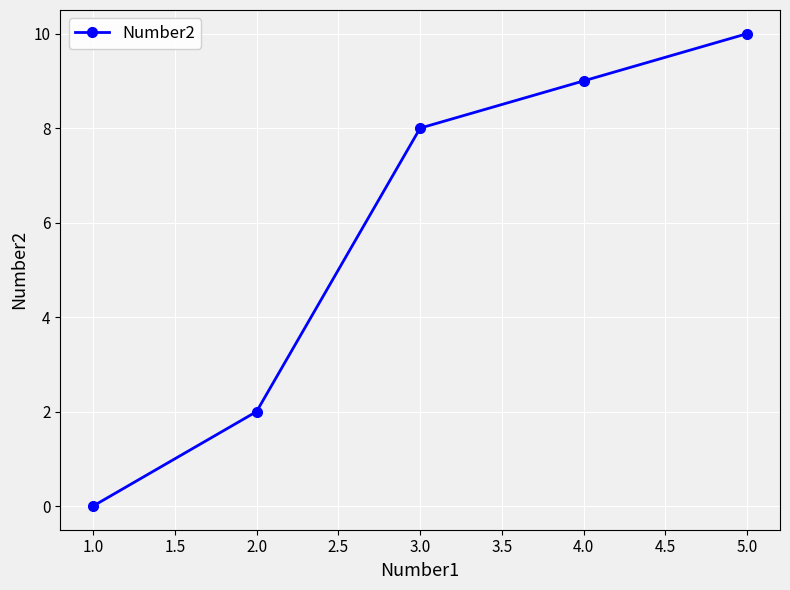

List the labels in order of value, largest first.

5.0, 4.0, 3.0, 2.0, 1.0